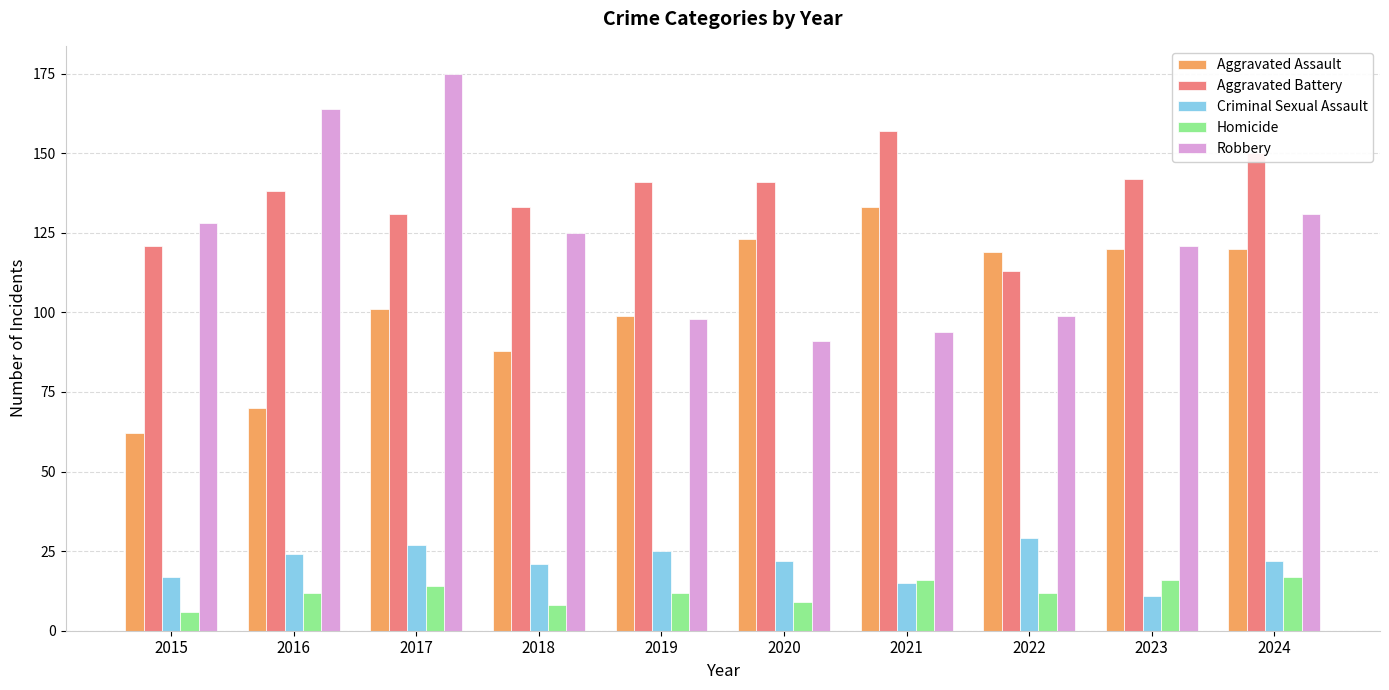

Which series changed the most between 2015 and 2023?

Aggravated Assault